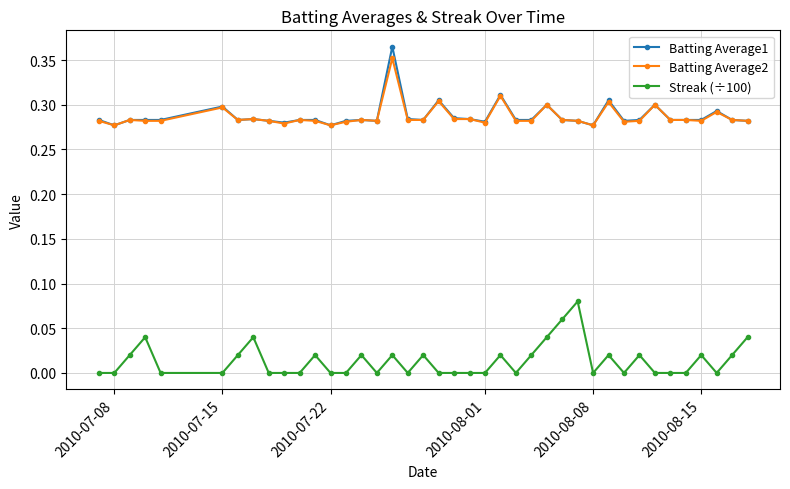

True or false: Batting Average1 has more than 1 points higher than both neighbors.

True